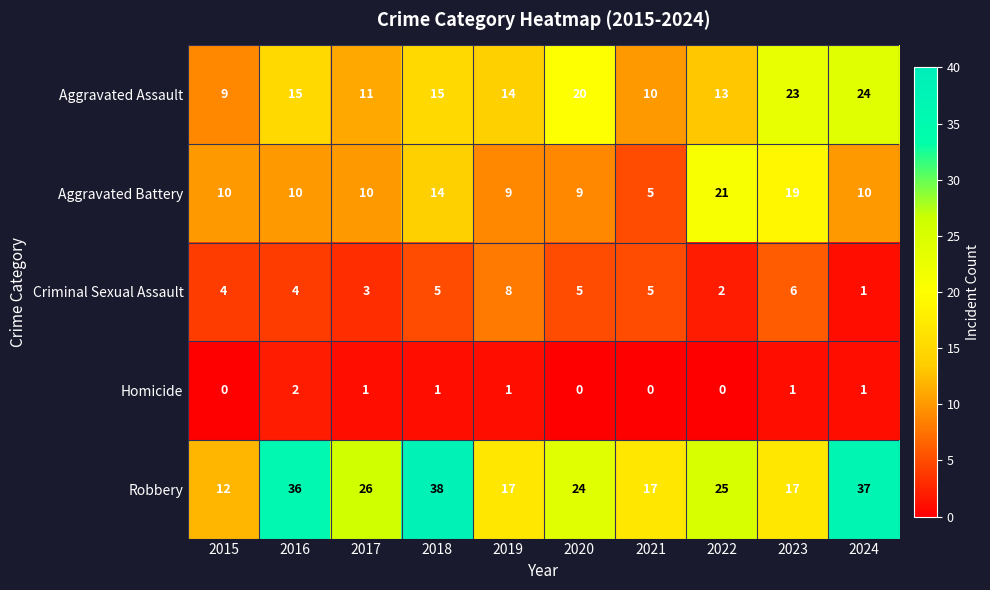

The Robbery series shows 17 at 2016. True or false?

False